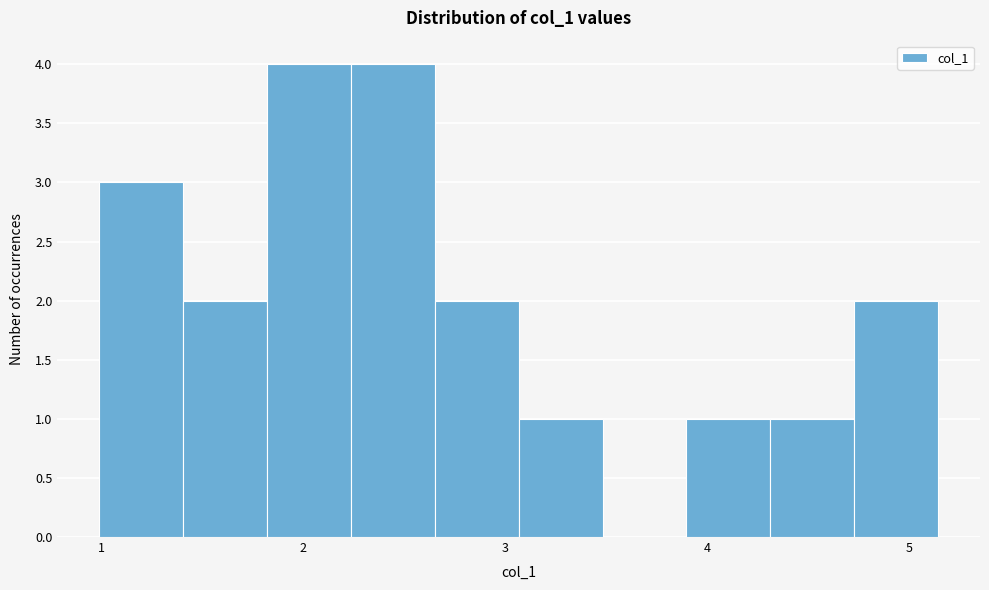

What is the height of the bar covering 2.2 to 2.7 on the x-axis? Neither the bar edges nor the heights are printed on the chart, so give them approximately, as read against the axes.

4